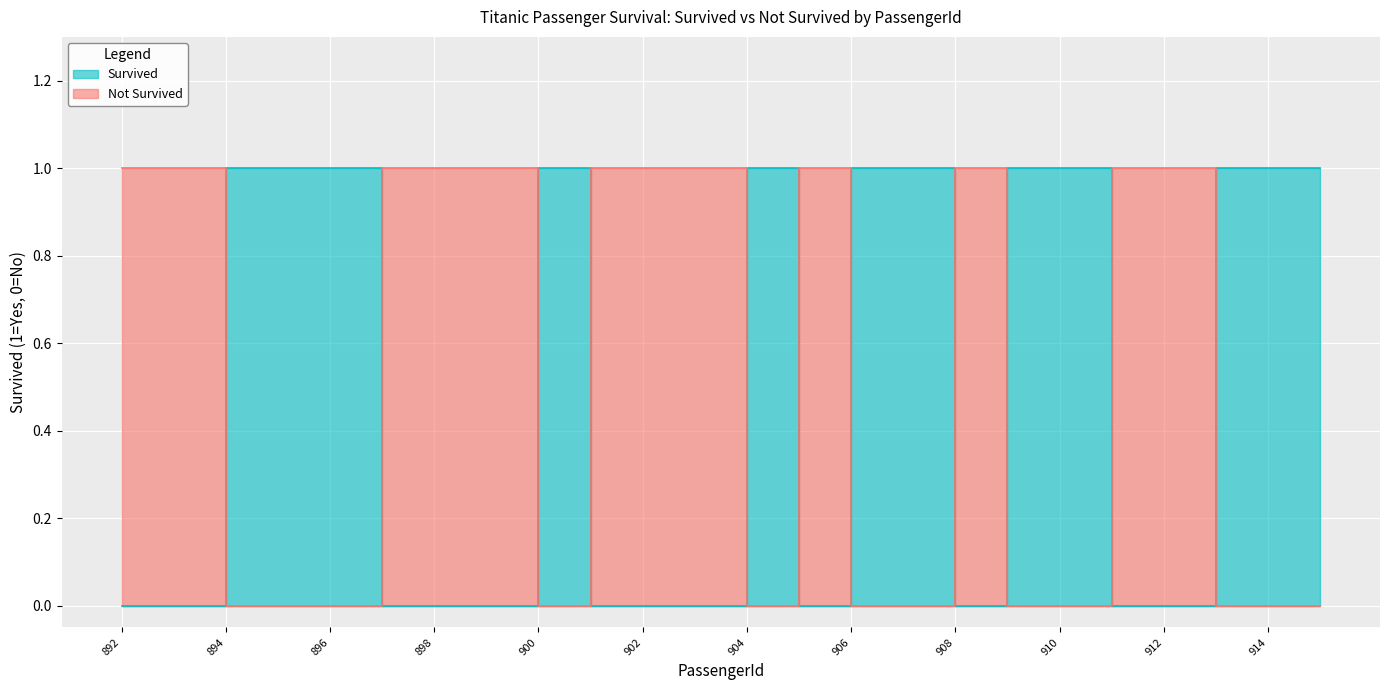

In Not Survived, how many points are lower than both neighbors (excluding endpoints)?

2